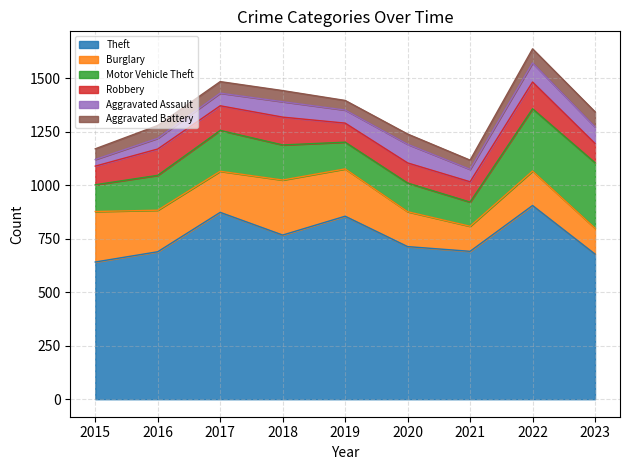

Between 2020 and 2018, which is larger?

2018